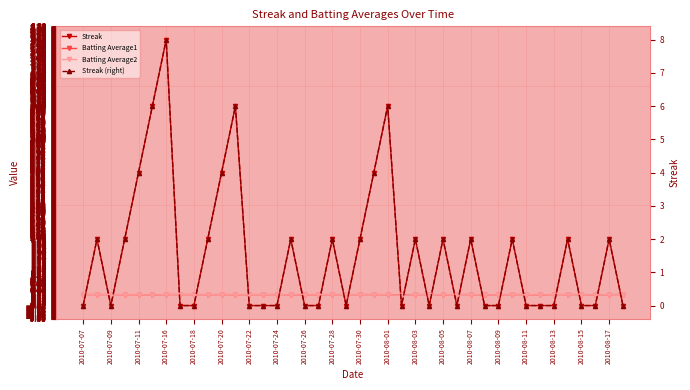

True or false: Batting Average2 and Batting Average1 intersect in this chart.

False